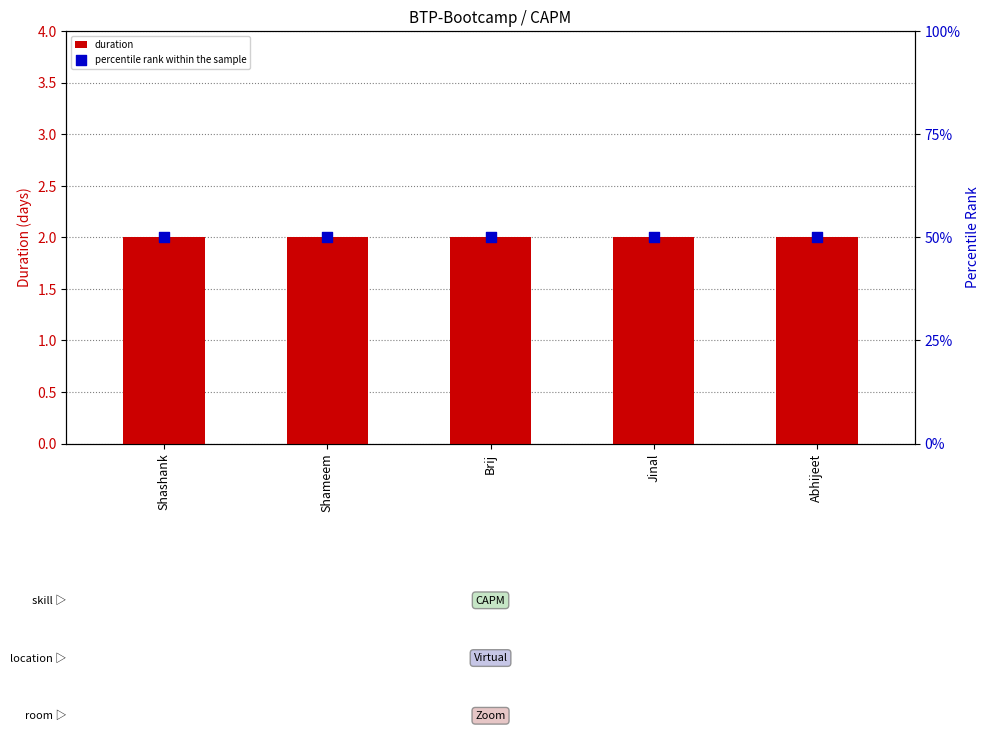

Which series has the largest total across all categories?

percentile rank within the sample